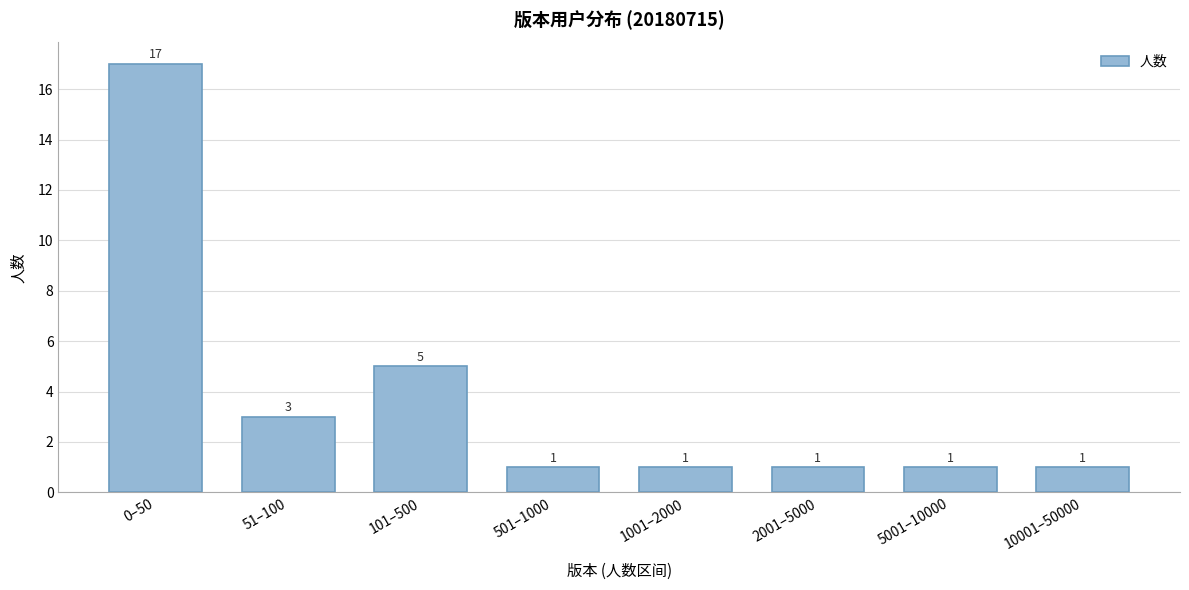

Reading left to right, what are all the values shown in this chart?

17	3	5	1	1	1	1	1